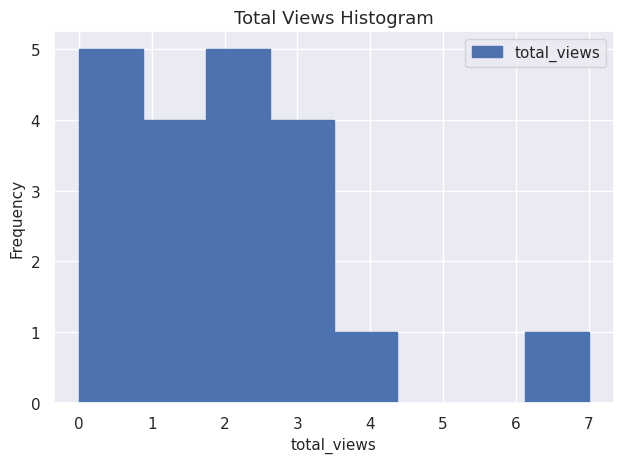

Reading left to right, list every bar in this chart as the range it spans on the x-axis followed by its height. Neither the bar edges nor the heights are printed on the chart, so give them approximately, as read against the axes.

0.0 to 0.9: 5
0.9 to 1.8: 4
1.8 to 2.6: 5
2.6 to 3.5: 4
3.5 to 4.4: 1
4.4 to 5.3: 0
5.3 to 6.1: 0
6.1 to 7.0: 1